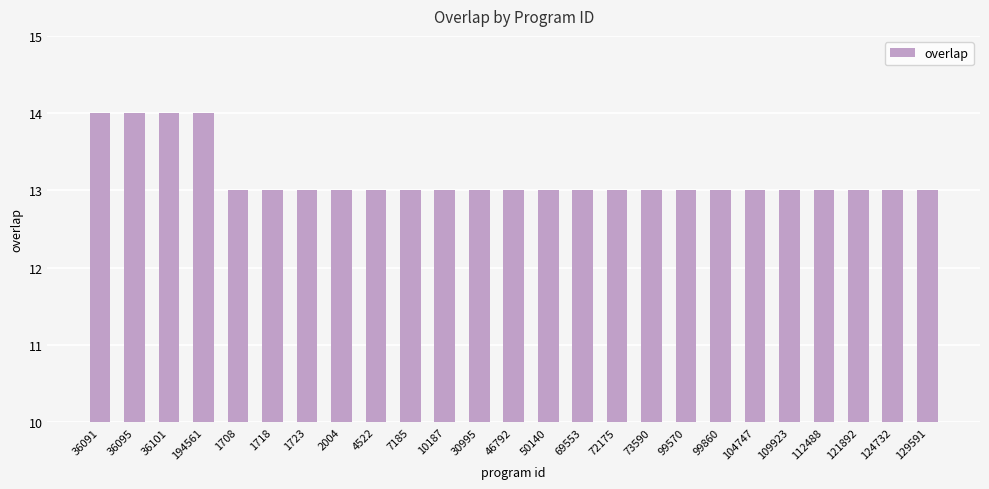

What is the sum of all values?

329